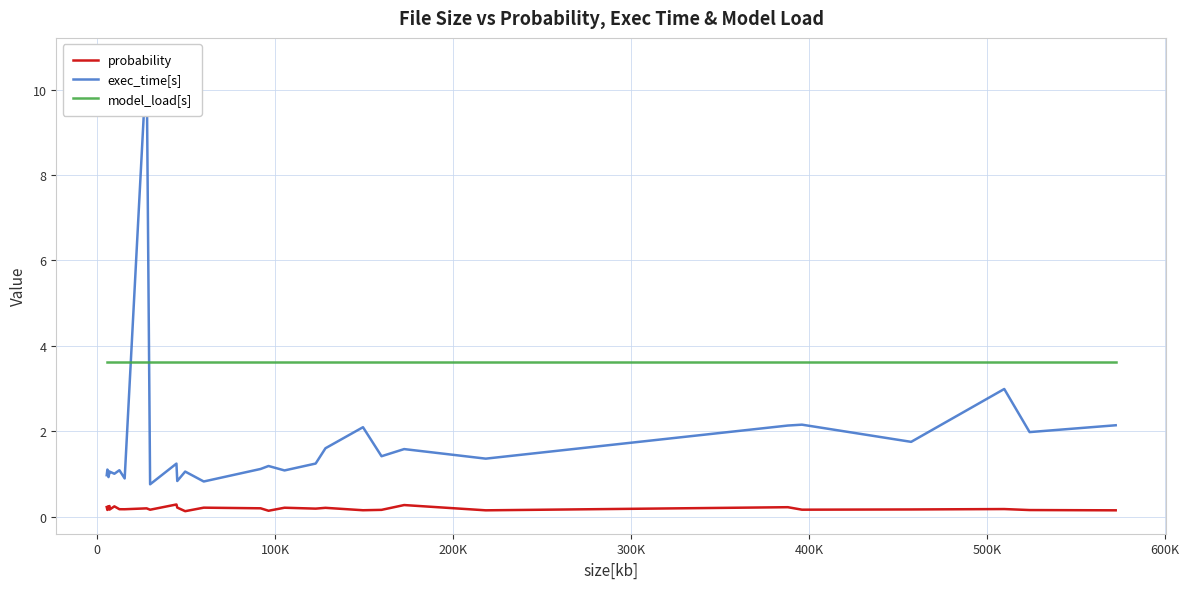

True or false: model_load[s] and probability cross at least once.

False